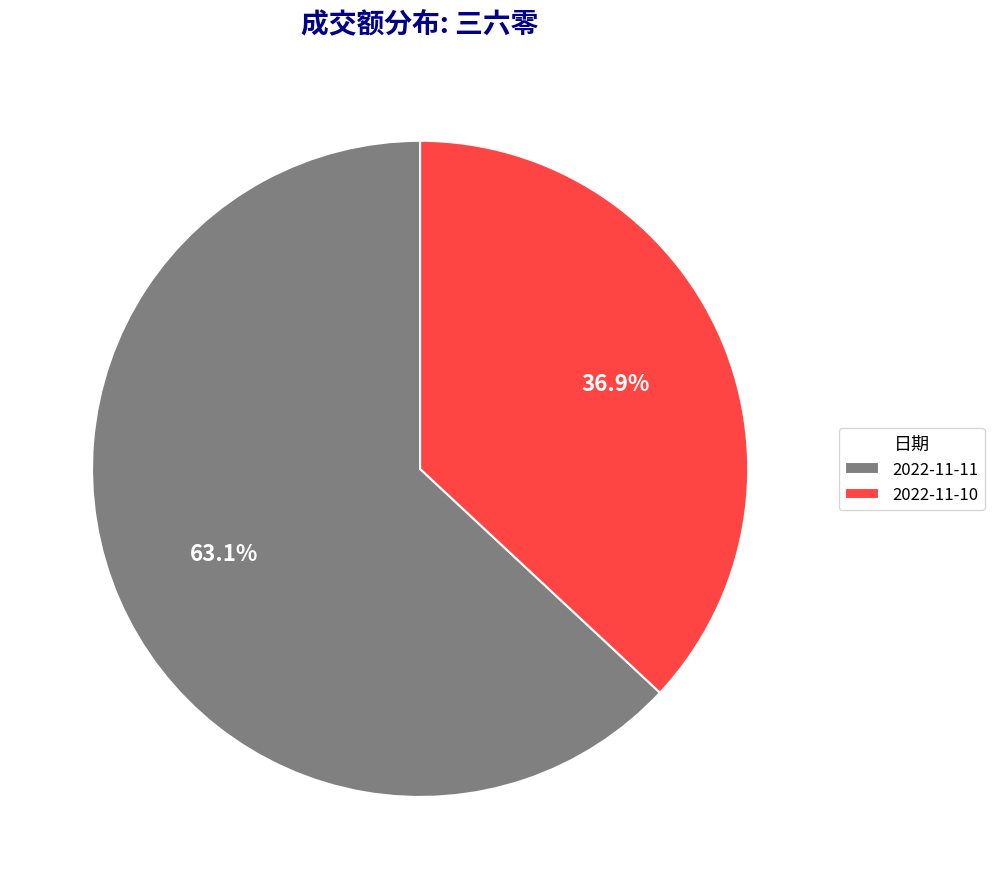

To the nearest percent, what is the combined percentage of 2022-11-11 and 2022-11-10?

100%